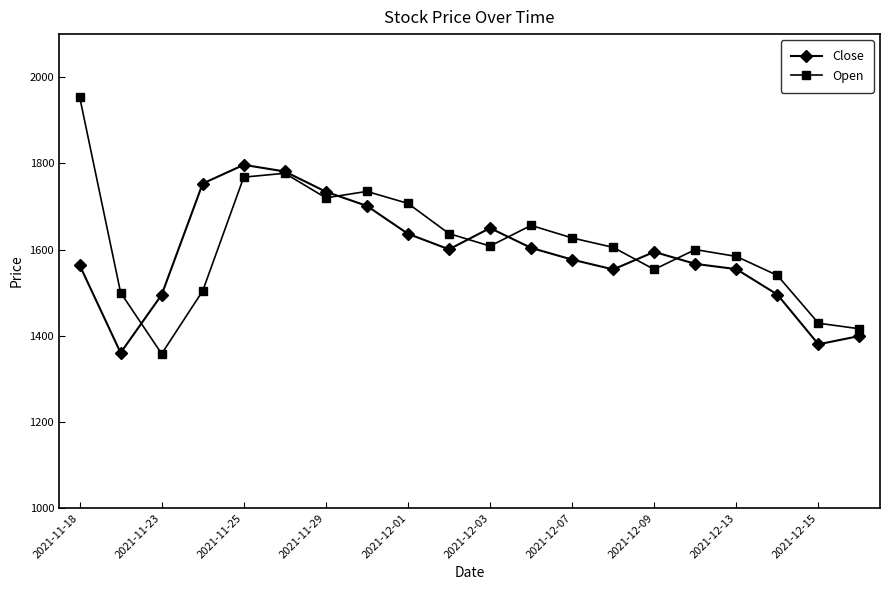

What is the maximum value shown in the chart?

1955.0